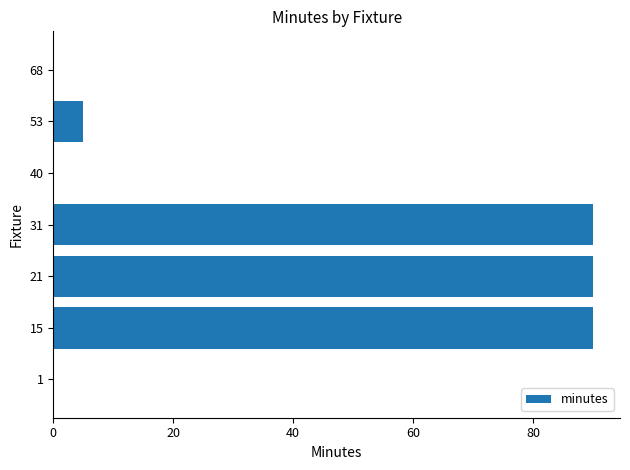

True or false: the data shows 90 at 31.

True